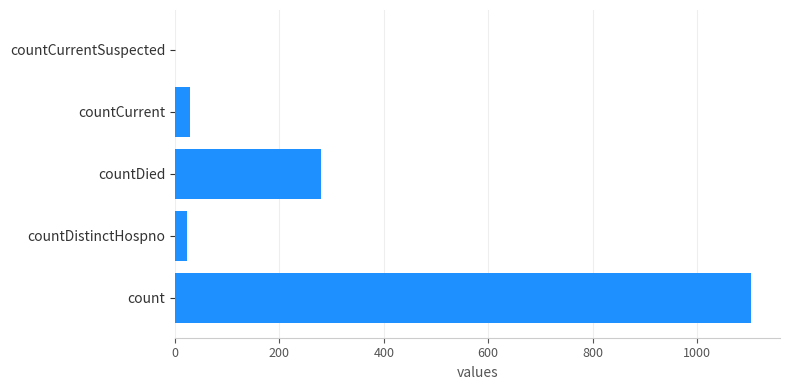

How many distinct data groups are displayed?

1